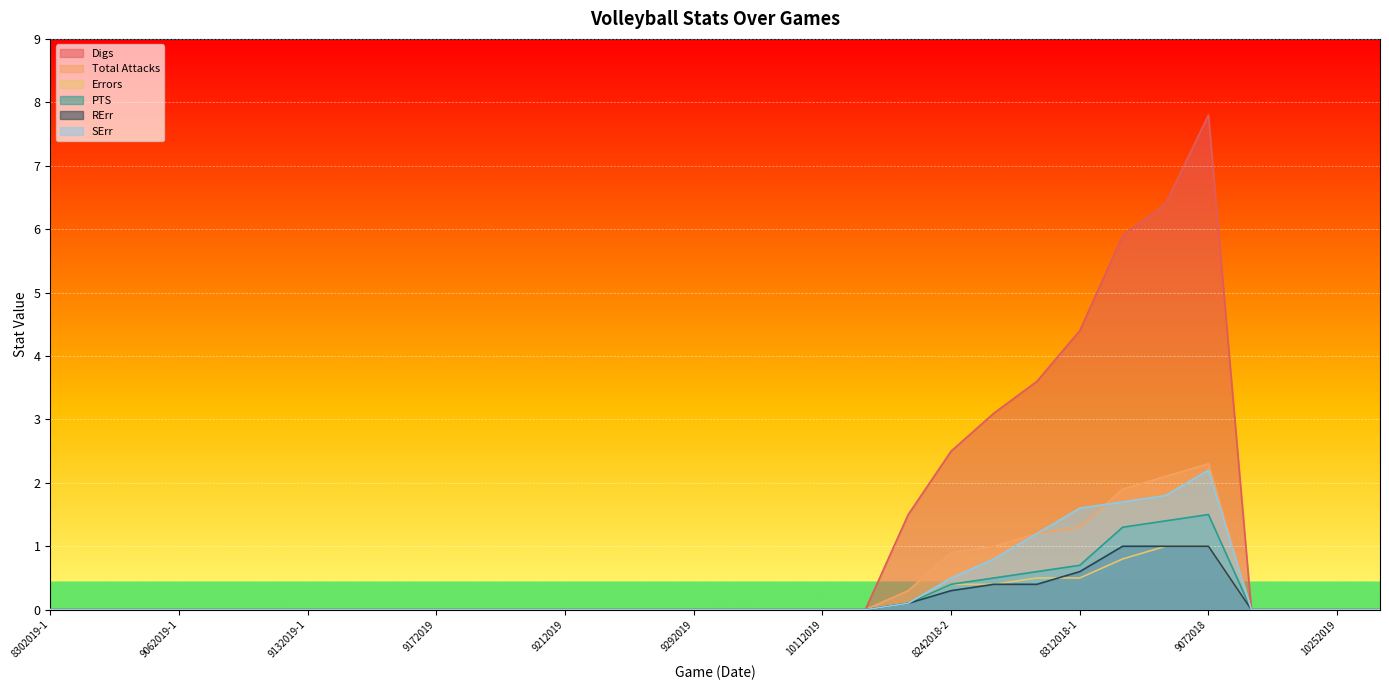

How many lines are shown in the chart?

6